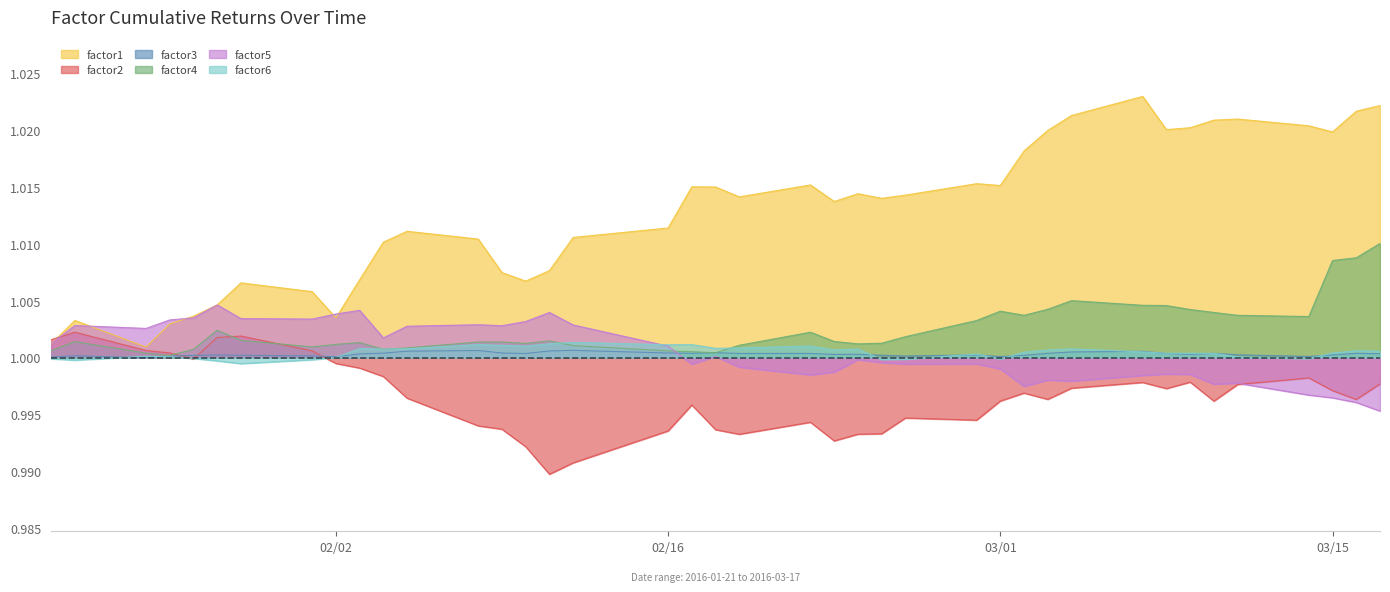

How many series are shown in this chart?

6